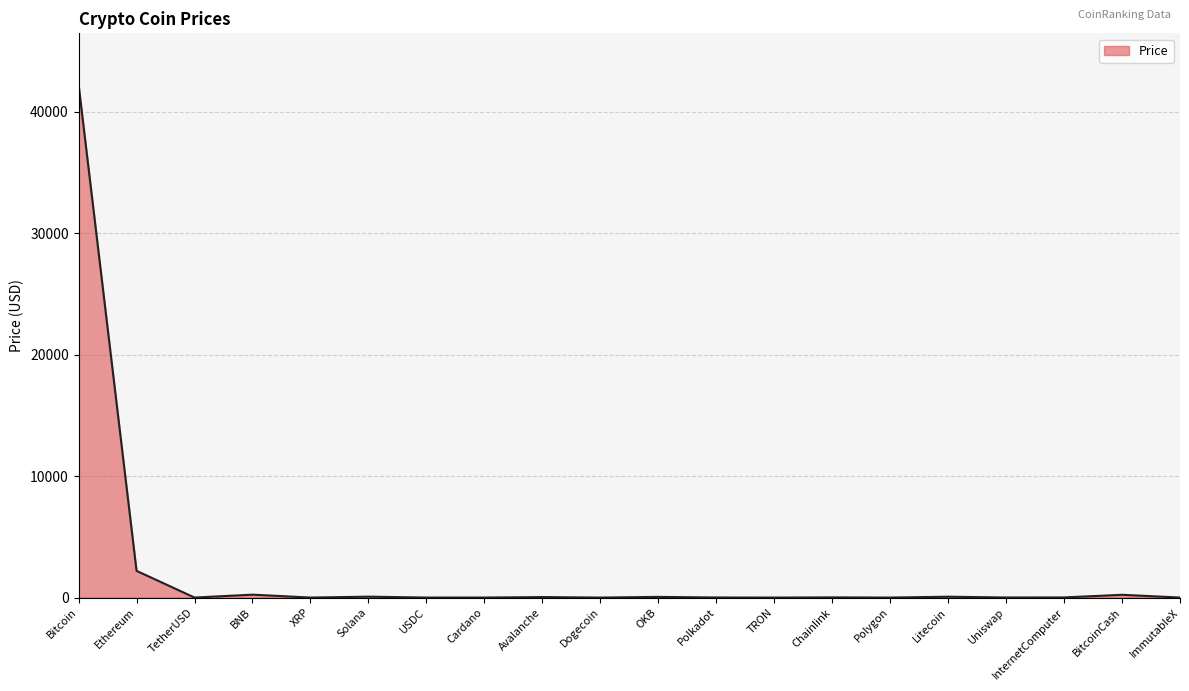

How many categories are shown in the chart?

20